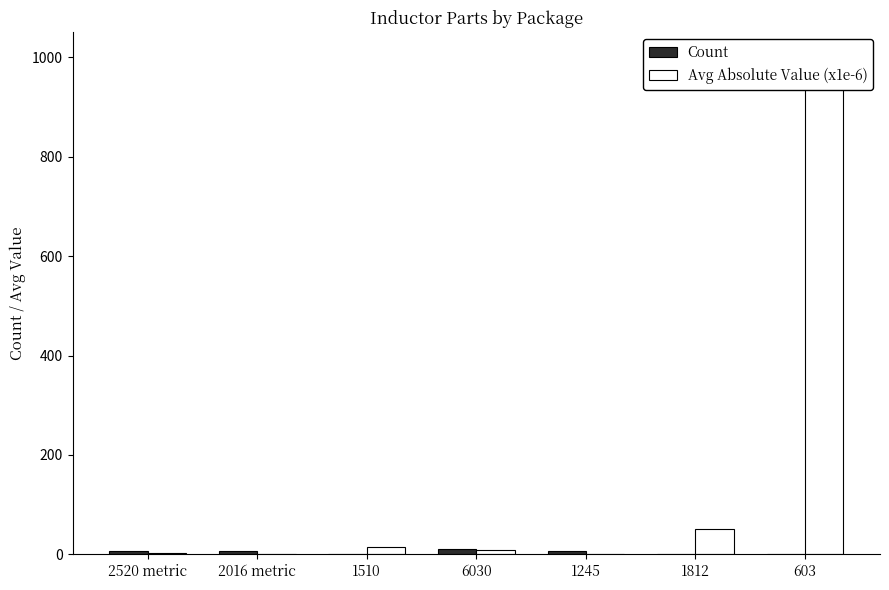

Does the chart contain stacked bars?

No